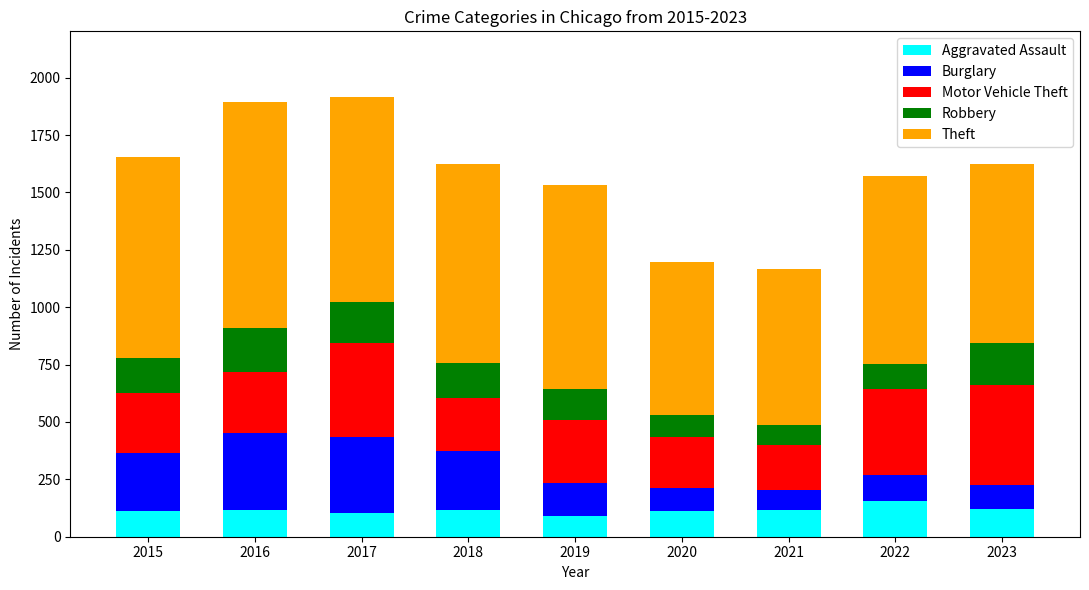

The value of Aggravated Assault at 2016 is 118. True or false?

True